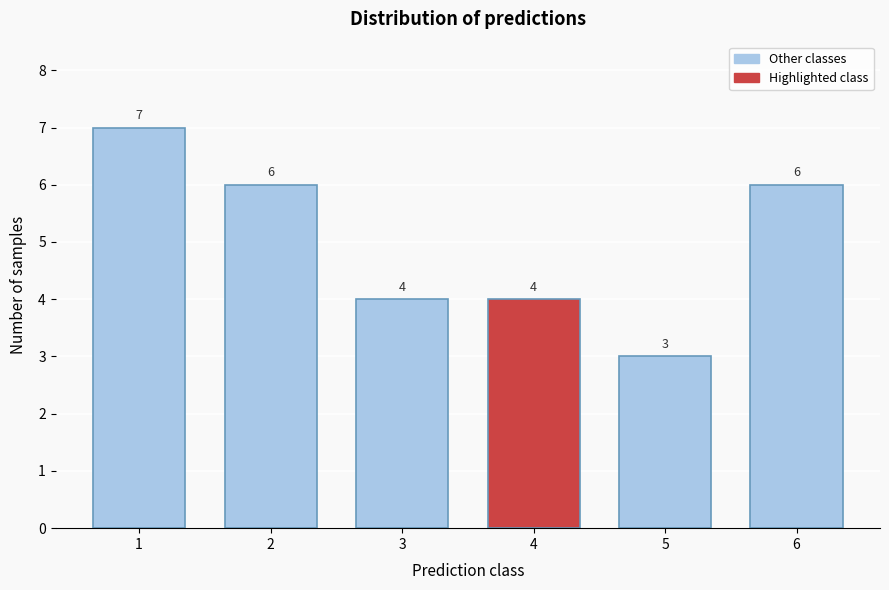

Reading right to left, transcribe all the data shown in this chart.

6	3	4	4	6	7